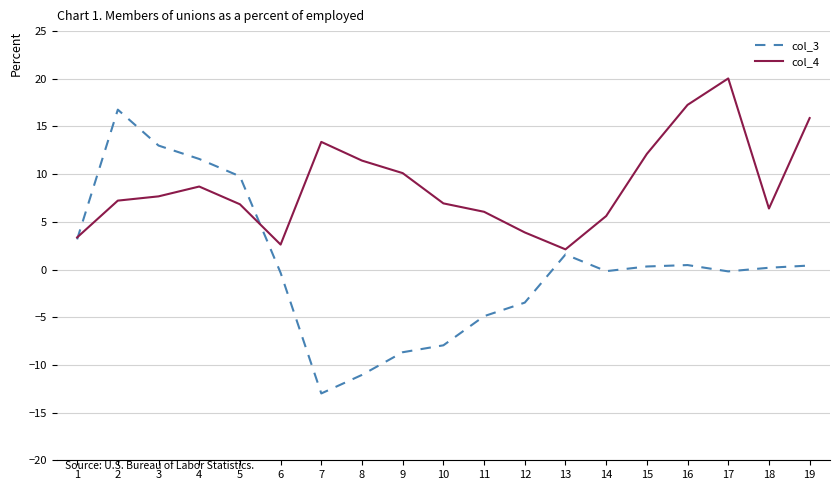

At which label does col_4 reach its peak?

17